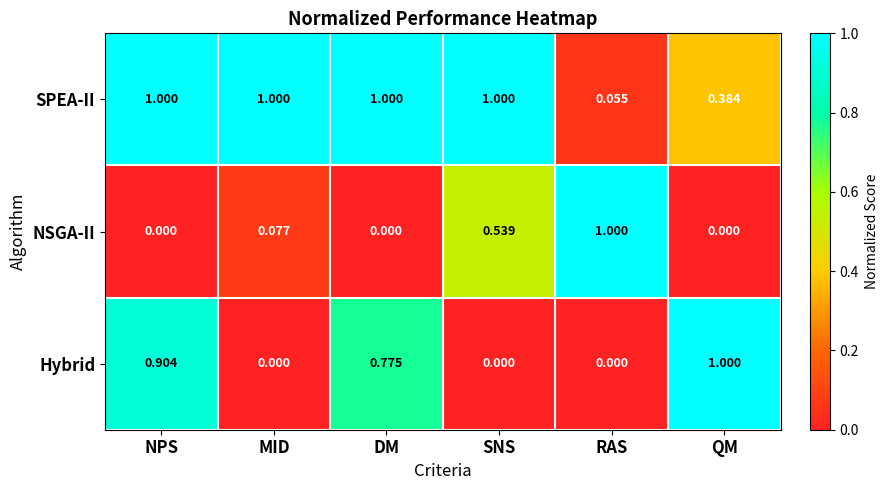

Which category has the lowest value in the SPEA-II series?

RAS